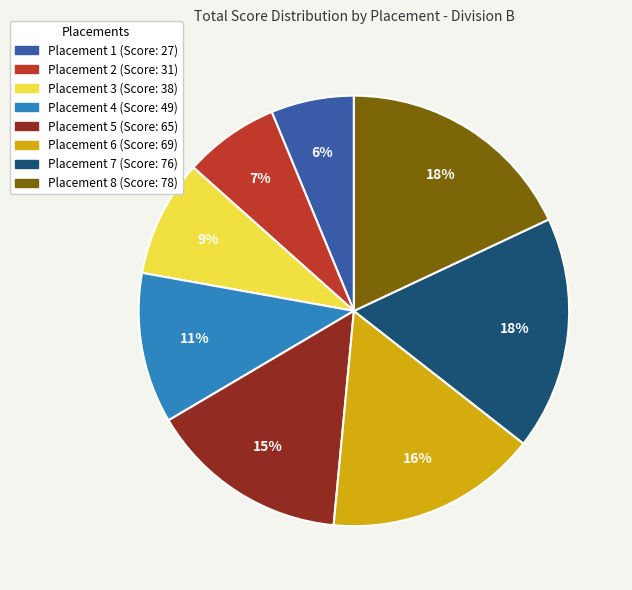

The Placement 6 slice represents 9% of the pie. True or false?

False